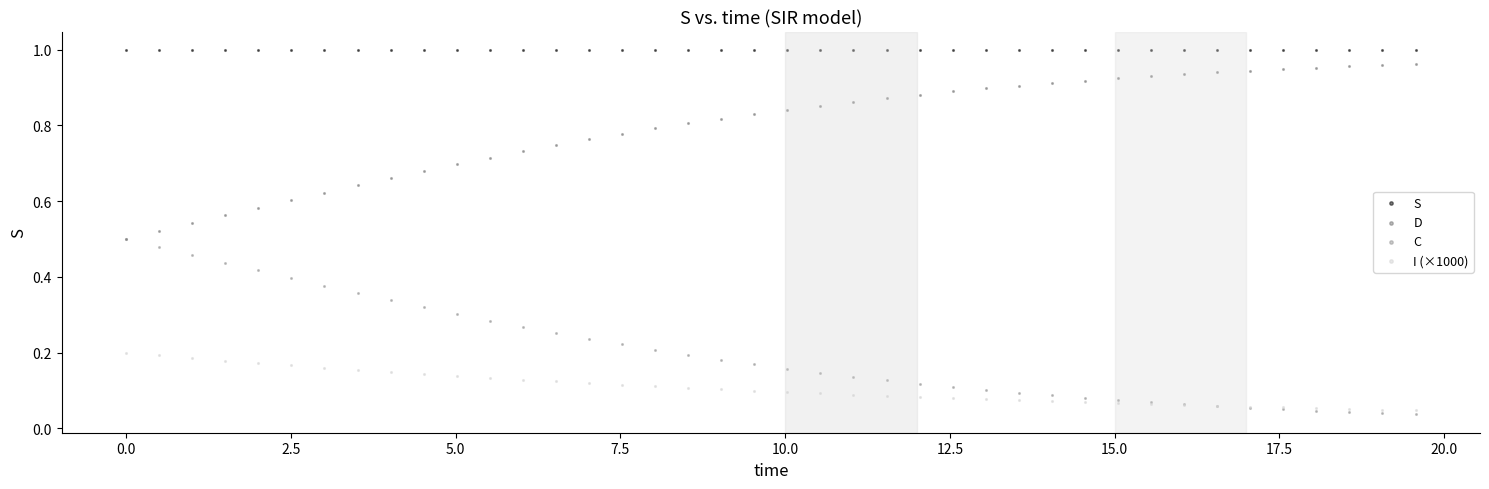

What are all the series names shown in the legend?

S, D, C, I (×1000)